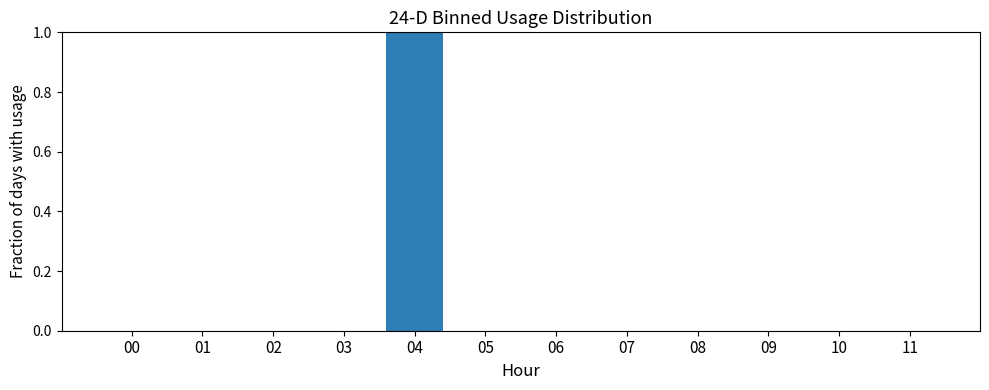

Reading right to left, list all the values displayed in this chart.

11=0	10=0	09=0	08=0	07=0	06=0	05=0	04=1	03=0	02=0	01=0	00=0